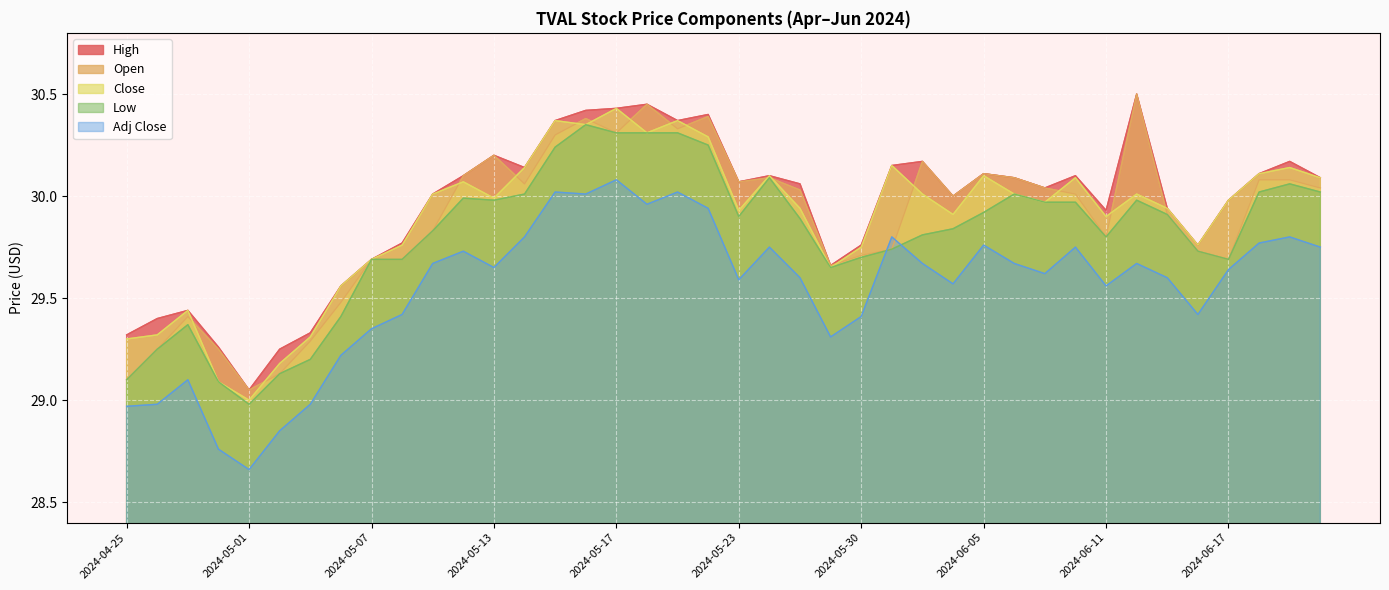

Does the chart display data point markers on the line(s)?

No